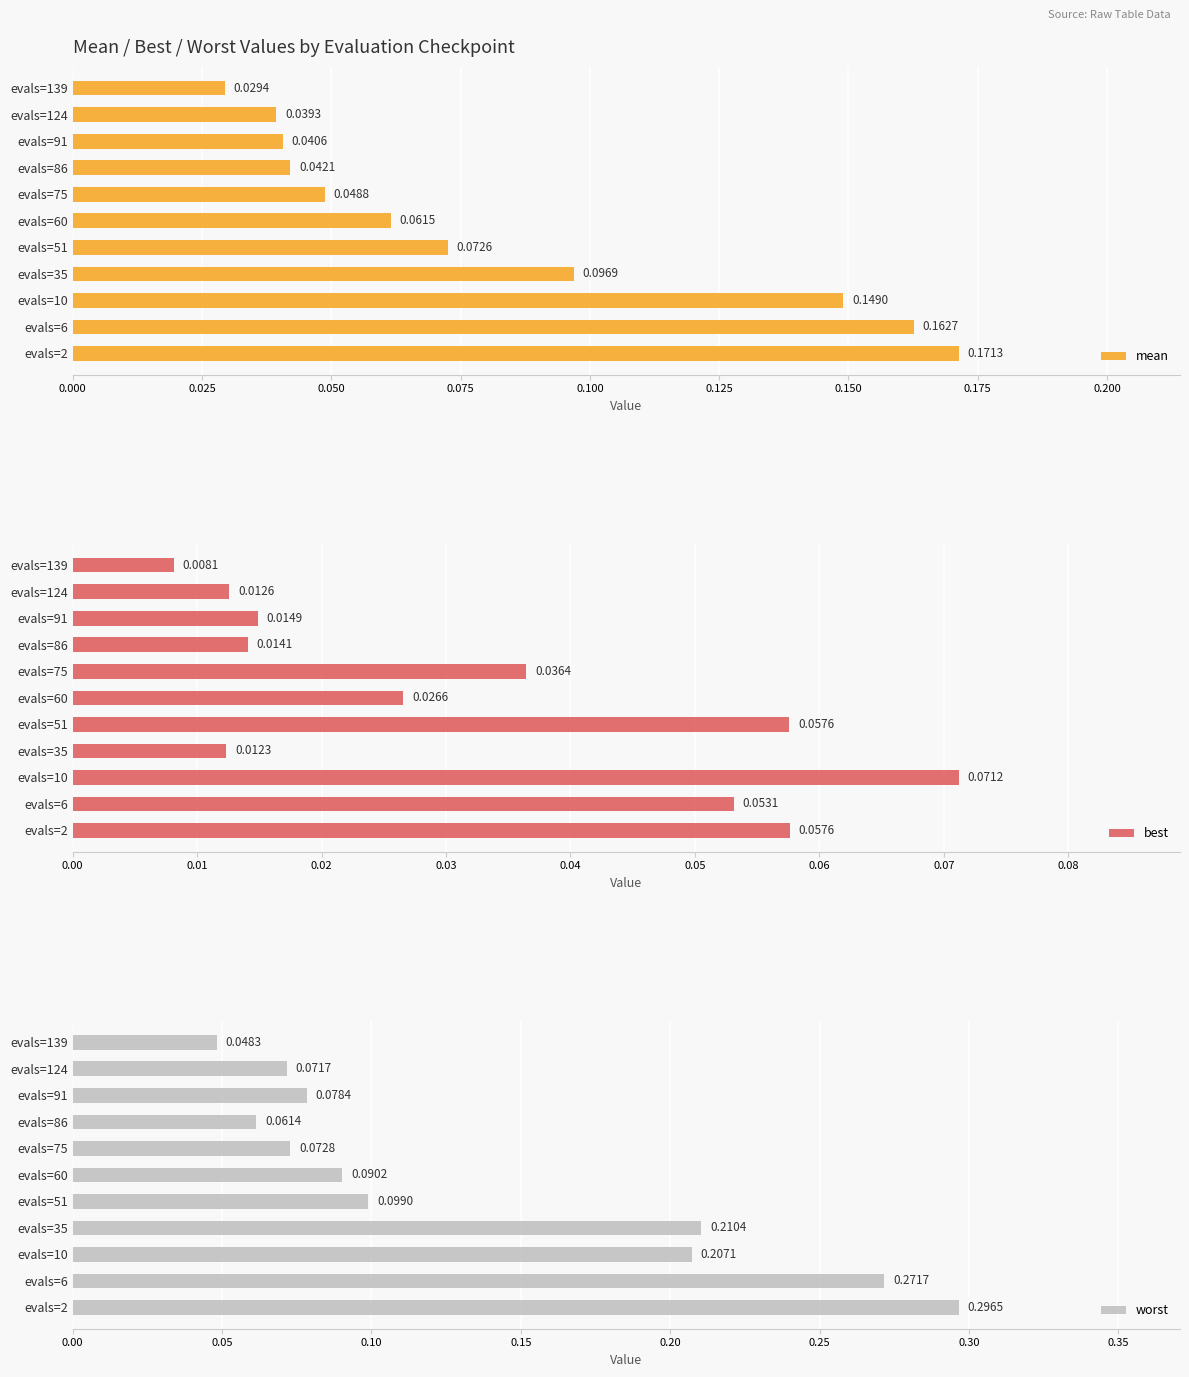

How many distinct data groups are displayed?

3